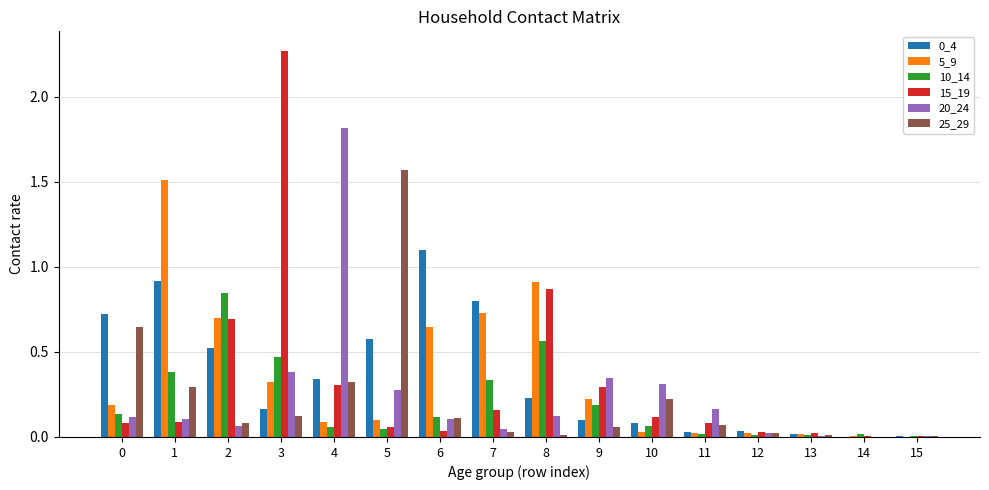

Which label corresponds to the largest value in the chart?

3